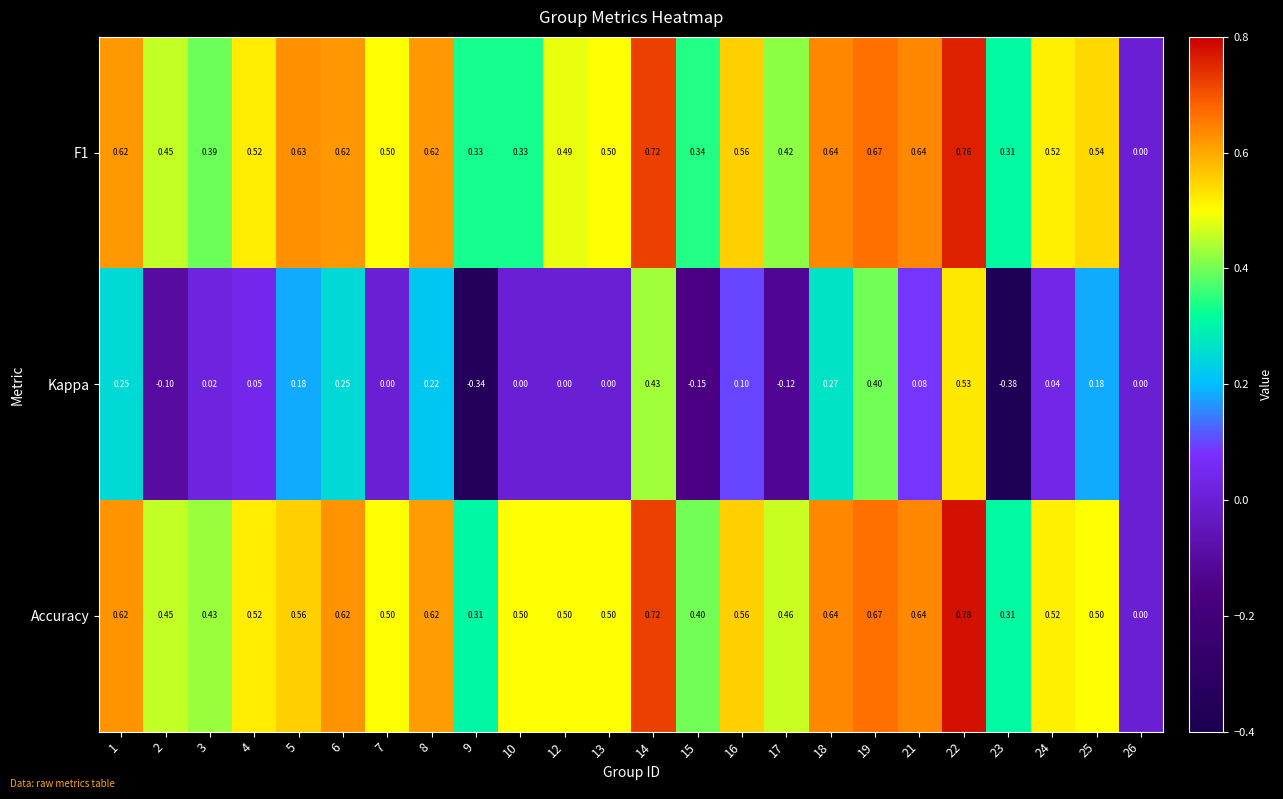

List the series in order of their peak value, lowest first.

Kappa, F1, Accuracy